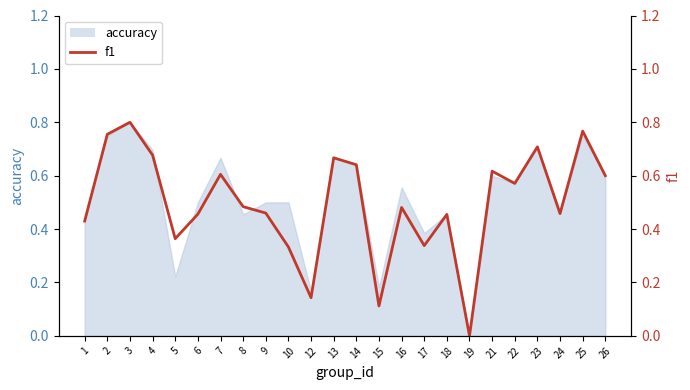

Is it true that the value at 13 is 0.7?

True